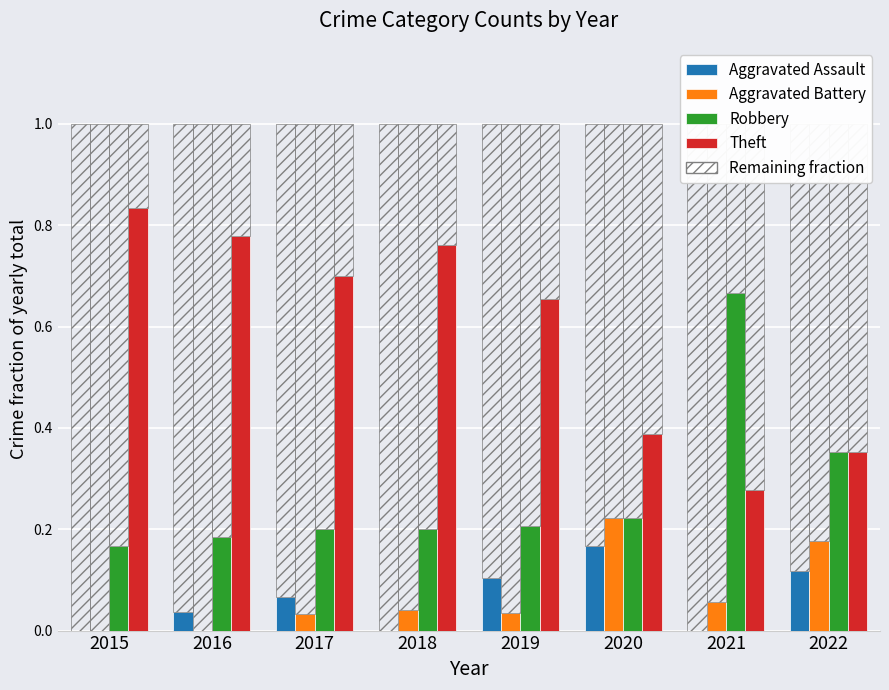

What is the greatest value displayed?

0.8